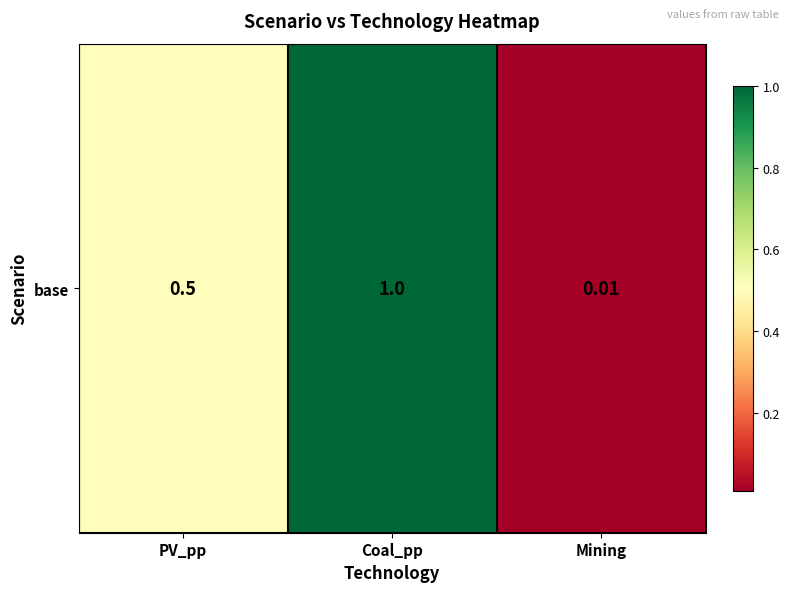

Which label corresponds to the largest value in the chart?

Coal_pp